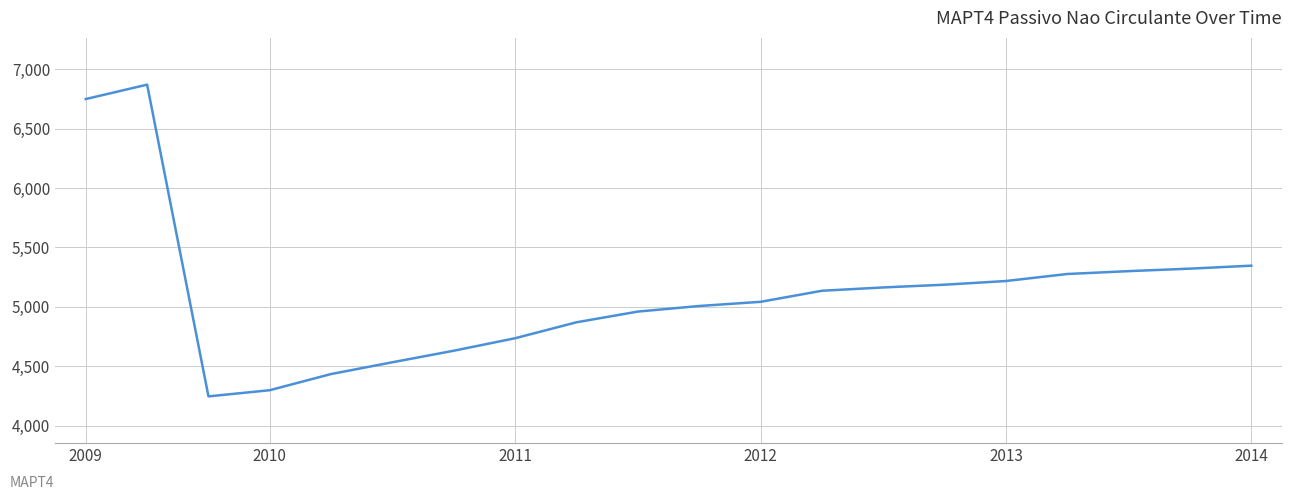

What is the greatest value displayed?

6869